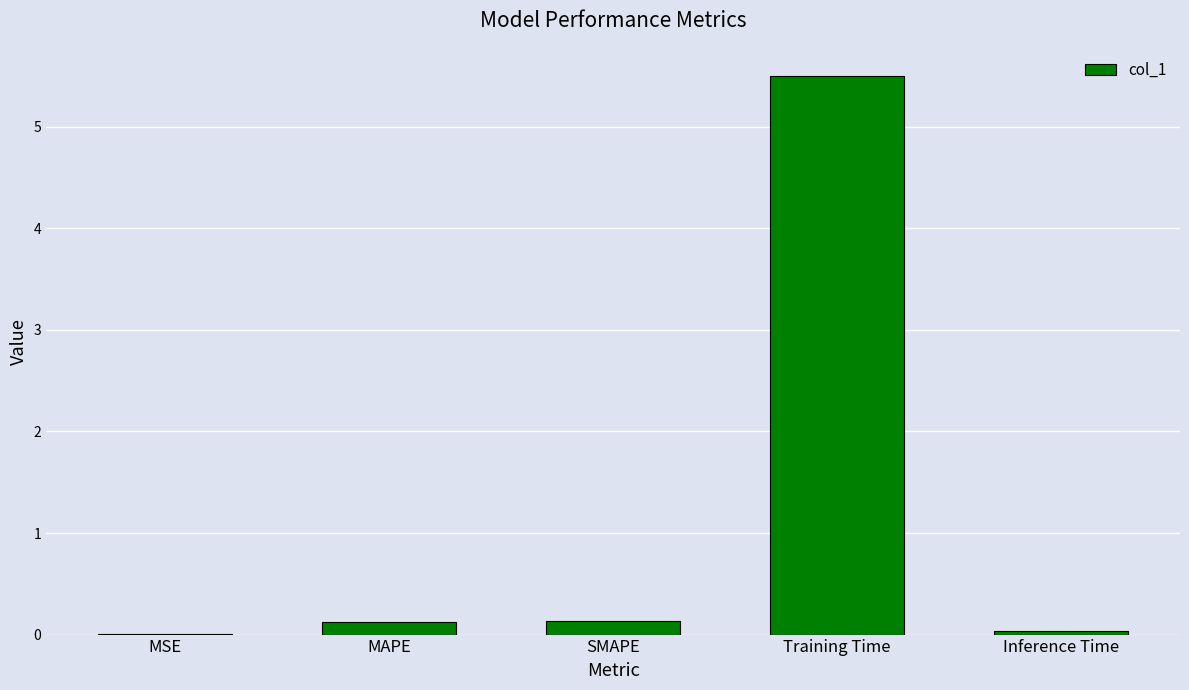

What is the sum of all values?

5.8